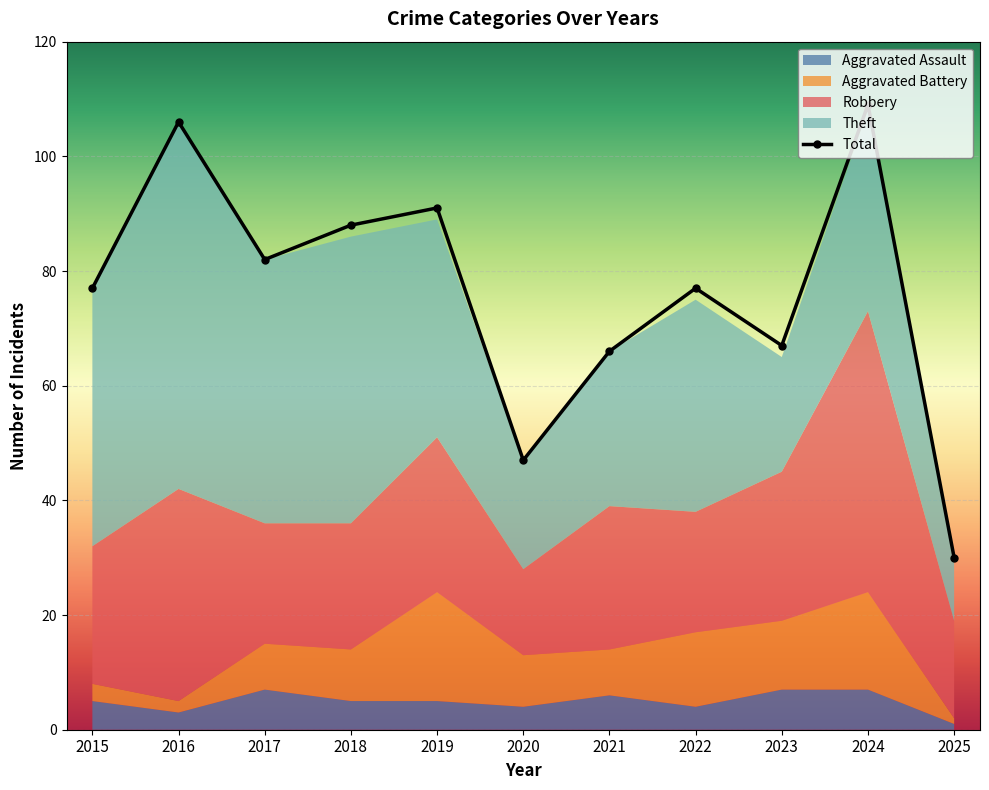

Which series changed the most between 2017 and 2020?

Total